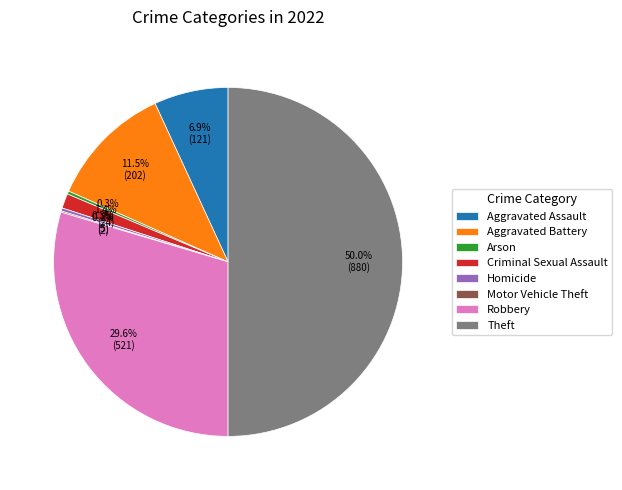

Which has a higher value, Robbery or Aggravated Assault?

Robbery